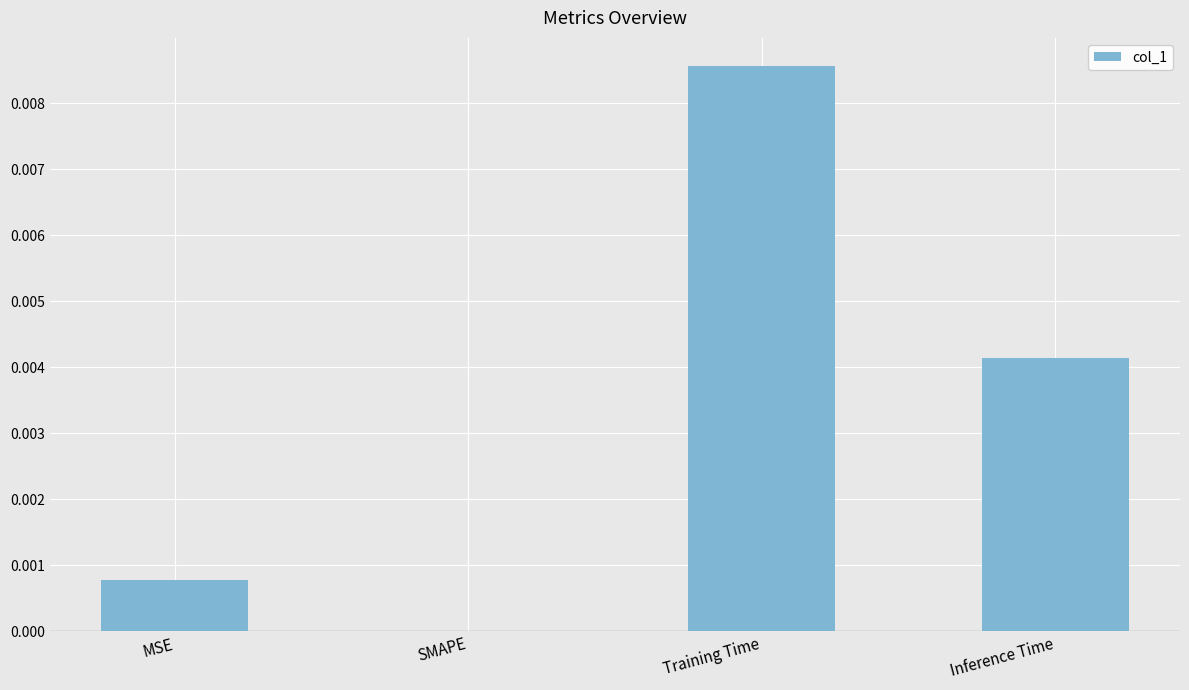

Which has a higher value, Inference Time or MSE?

Inference Time